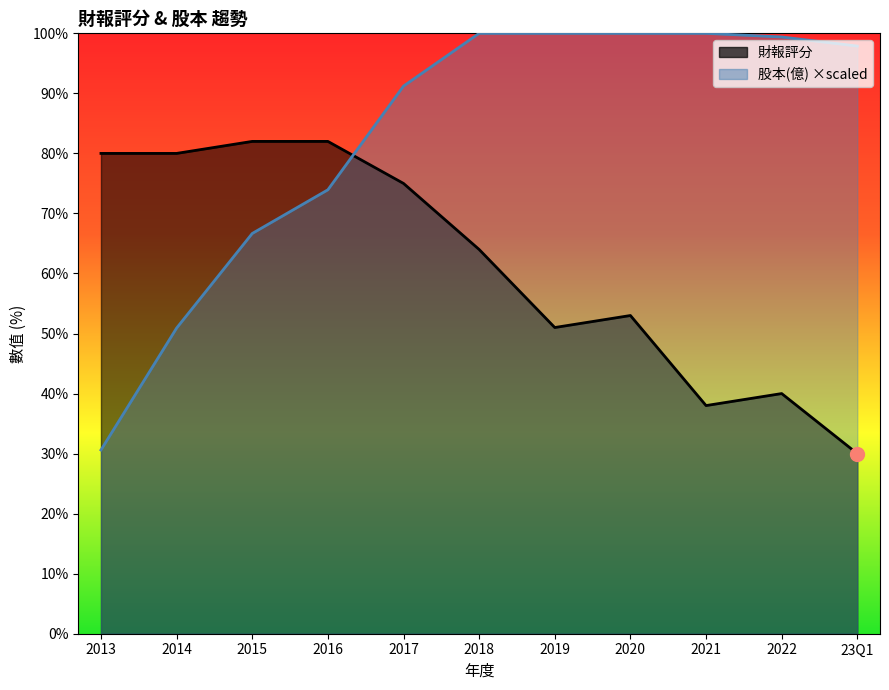

What is the total value across all series at 2020?

153.0